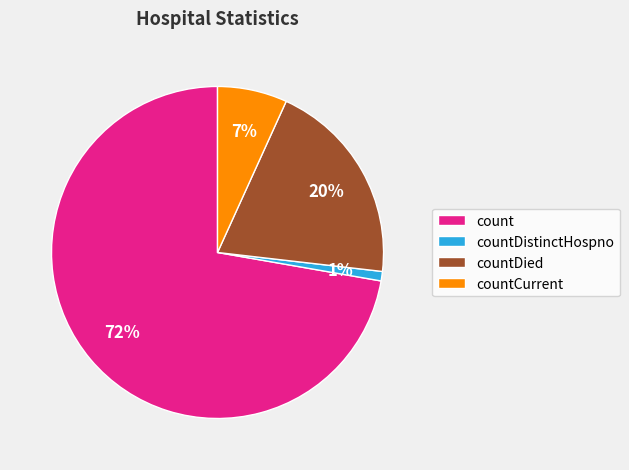

What percentage is the countDied slice, to the nearest percent?

20%